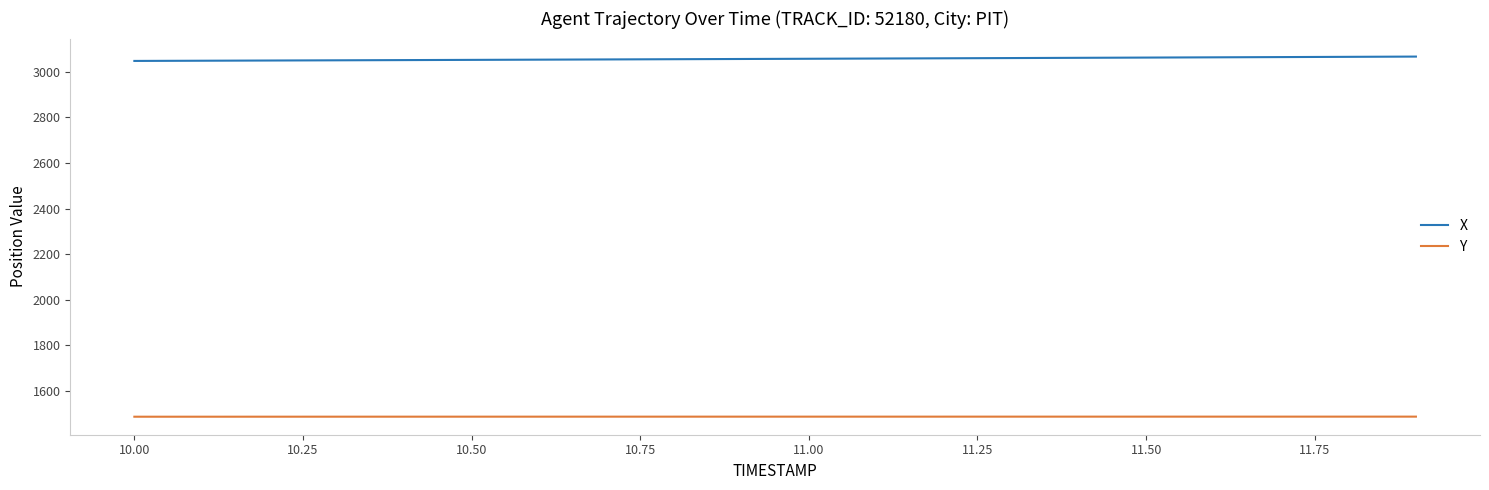

What is the maximum value for Y?

1487.8